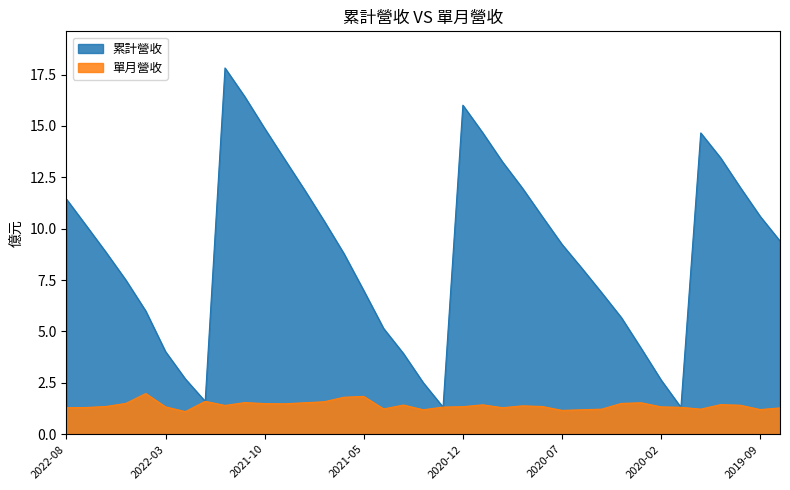

Between 2020-07 and 2019-08, which is larger?

2019-08